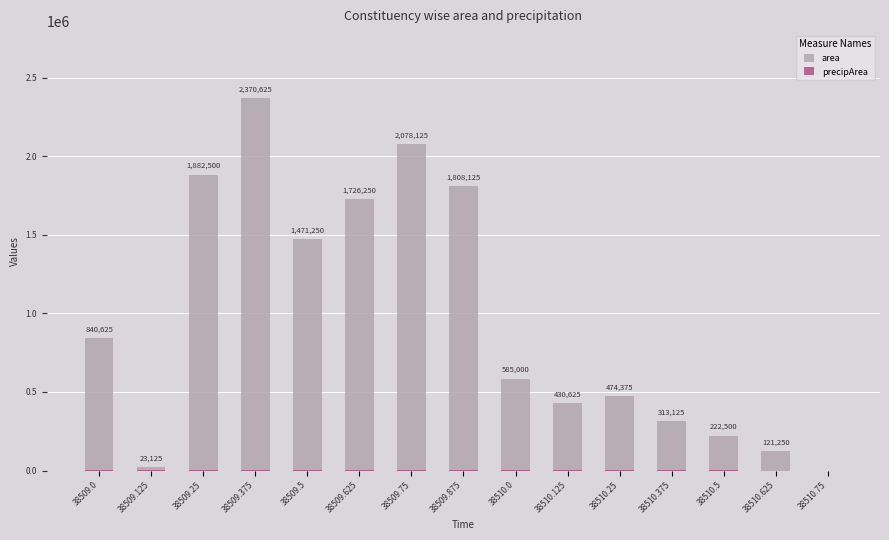

How many data points in area are above 585000?

7